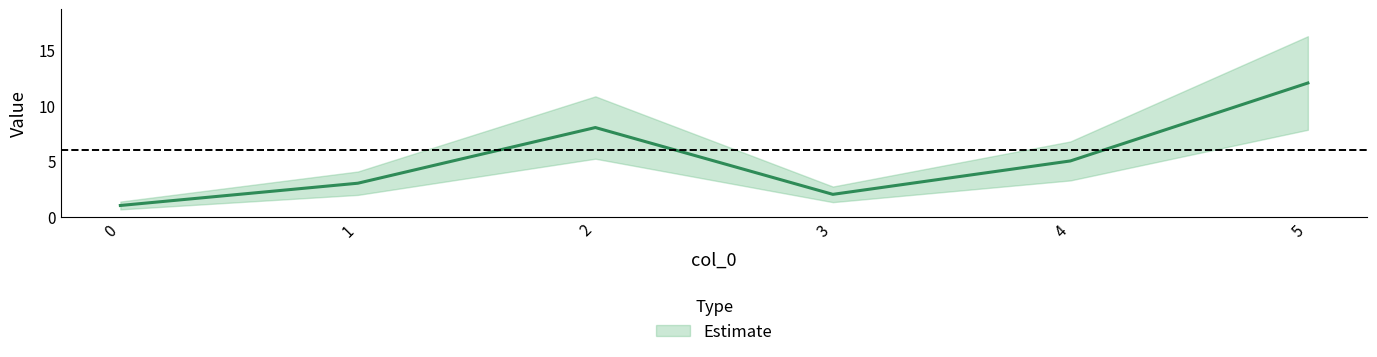

What is the change in value from 2 to 3?

-6